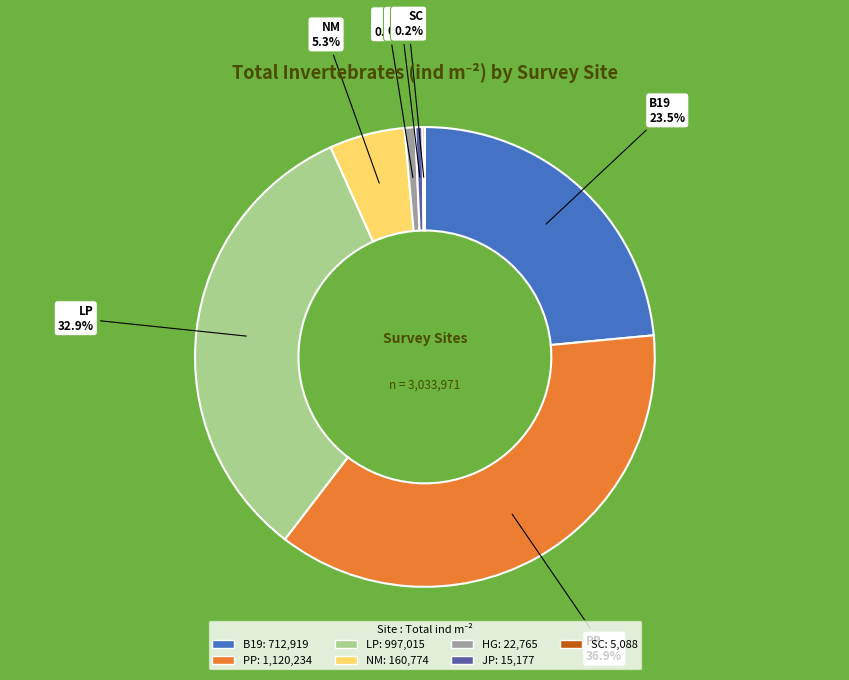

Does any single category account for the majority?

No